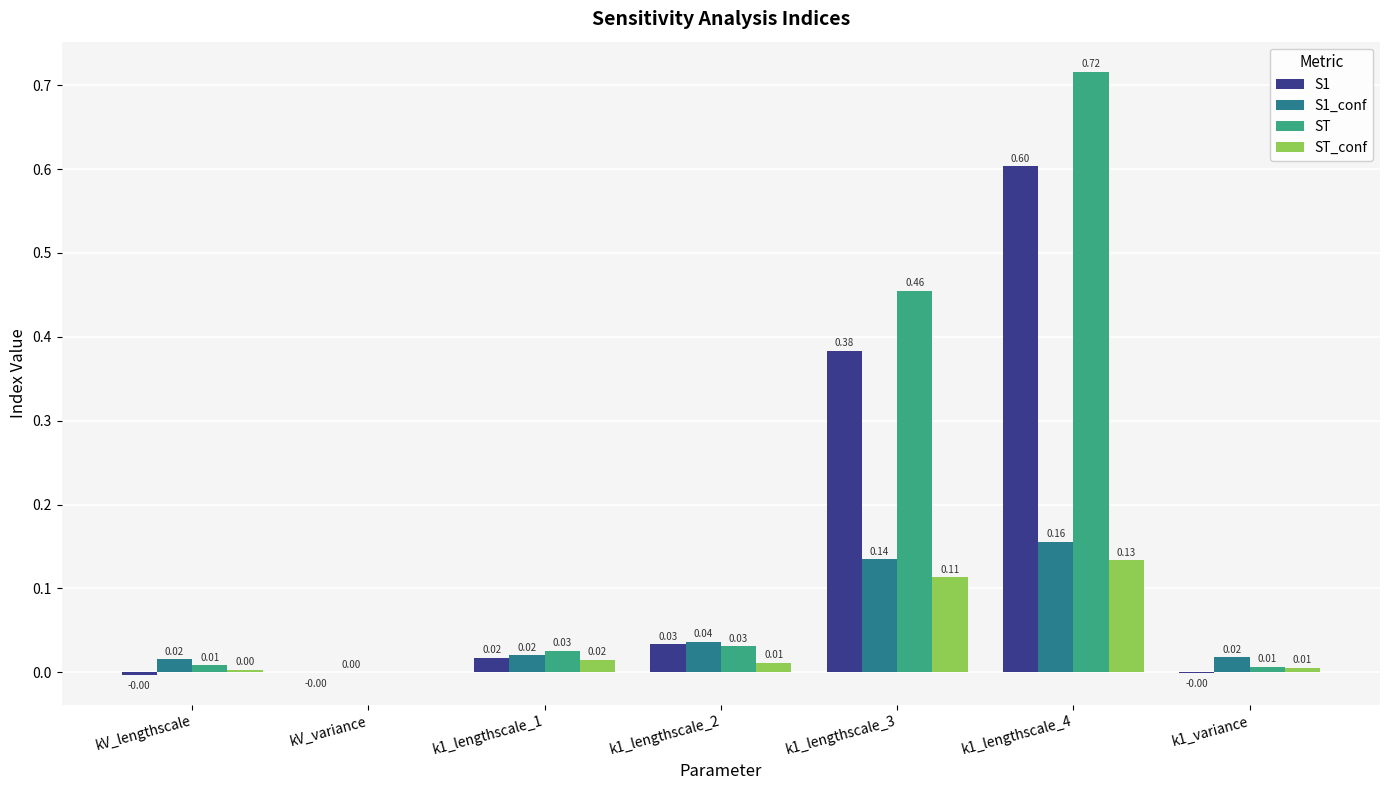

Between k1_lengthscale_2 and k1_variance, which series saw the biggest shift?

S1